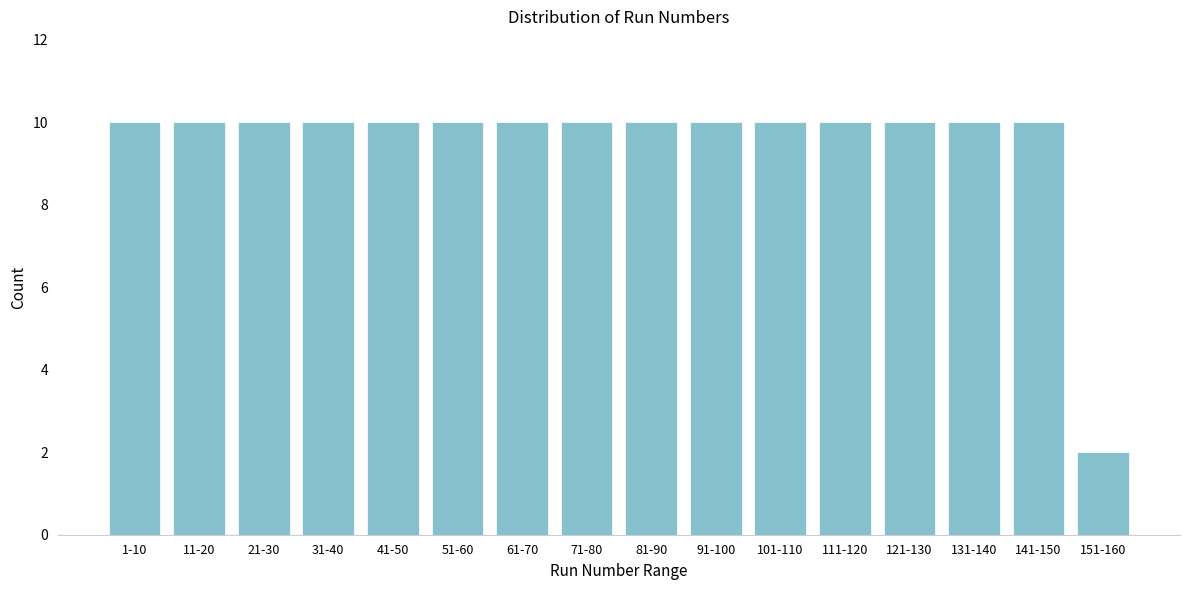

Reading right to left, transcribe all the data shown in this chart.

2	10	10	10	10	10	10	10	10	10	10	10	10	10	10	10